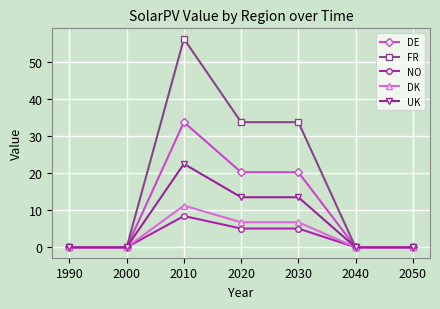

At how many categories does at least one series exceed 1?

3